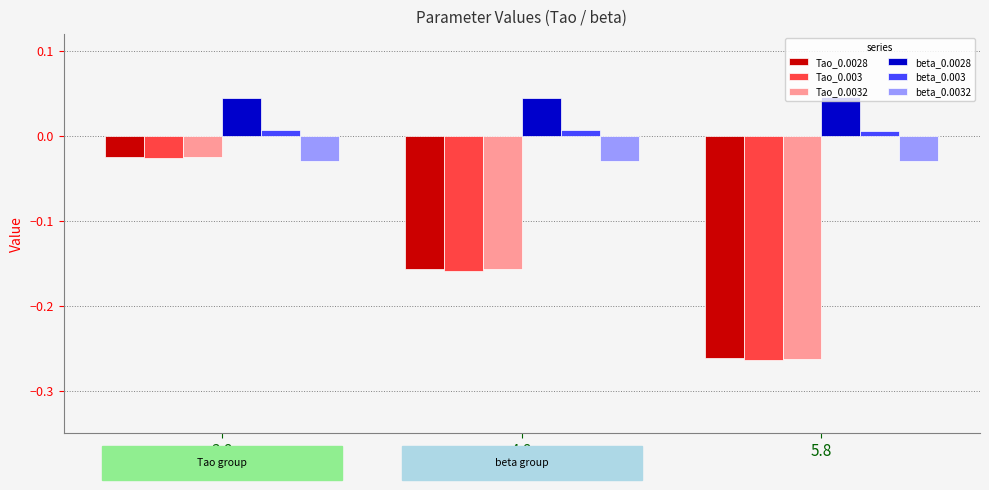

How many bars are there in each group?

6